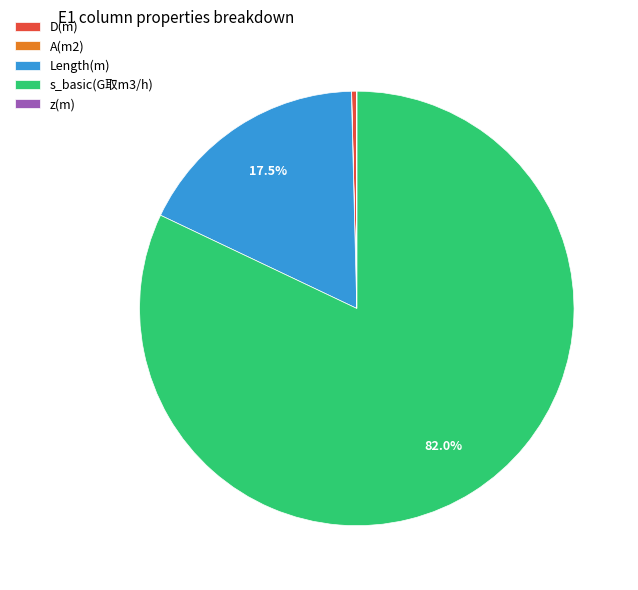

Is the sum of s_basic(G取m3/h) and Length(m) greater than half?

Yes